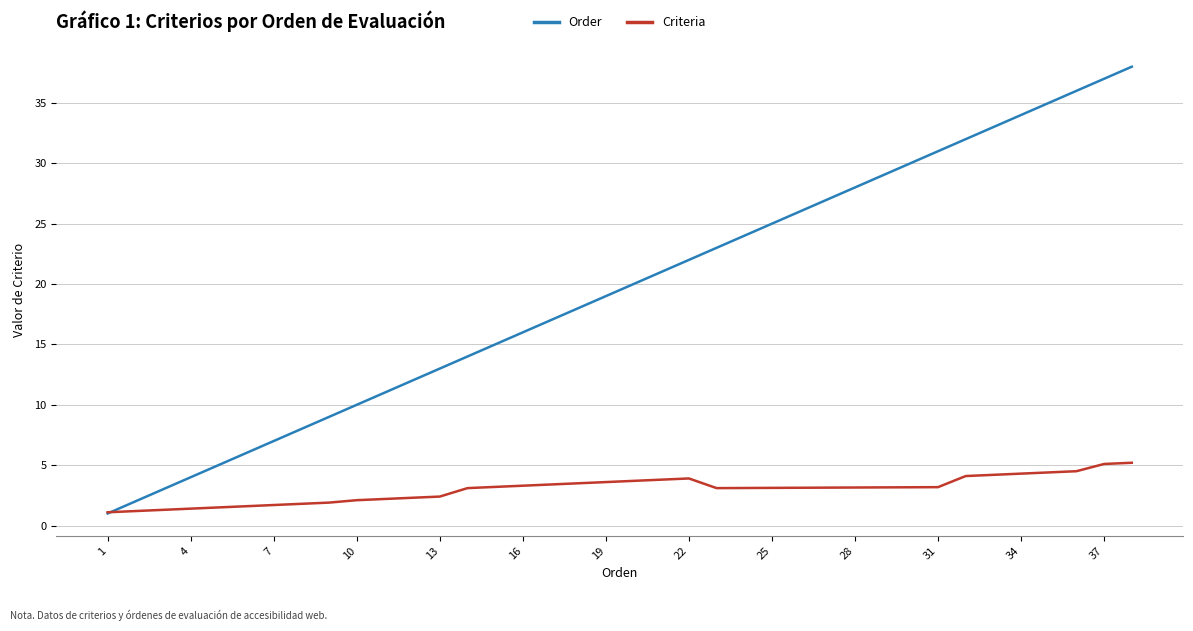

What is the smallest value displayed?

1.0